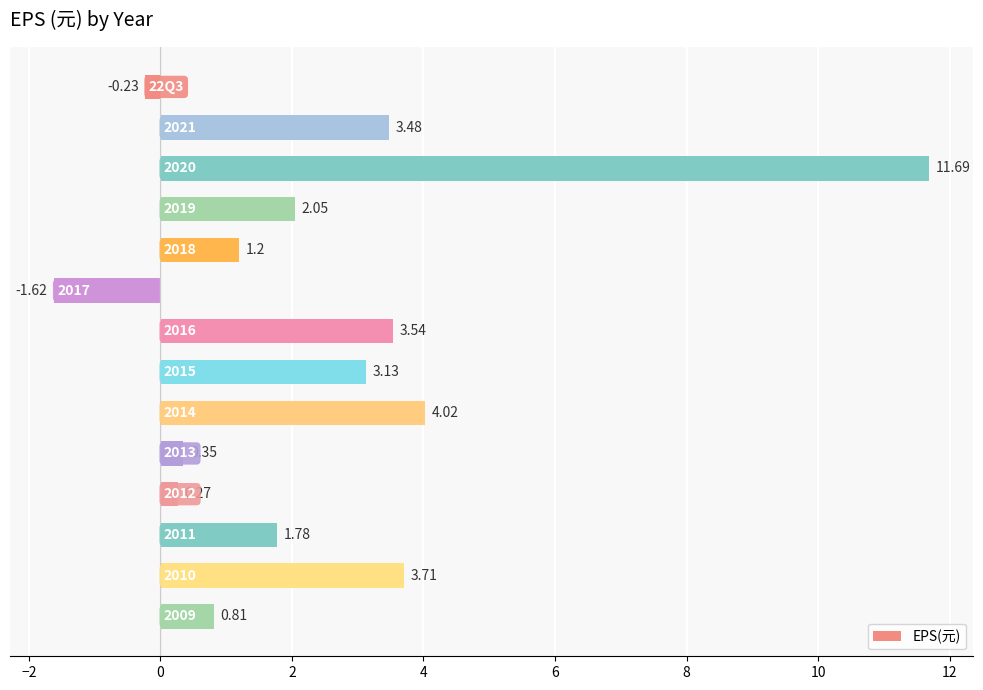

What is the average value?

2.4